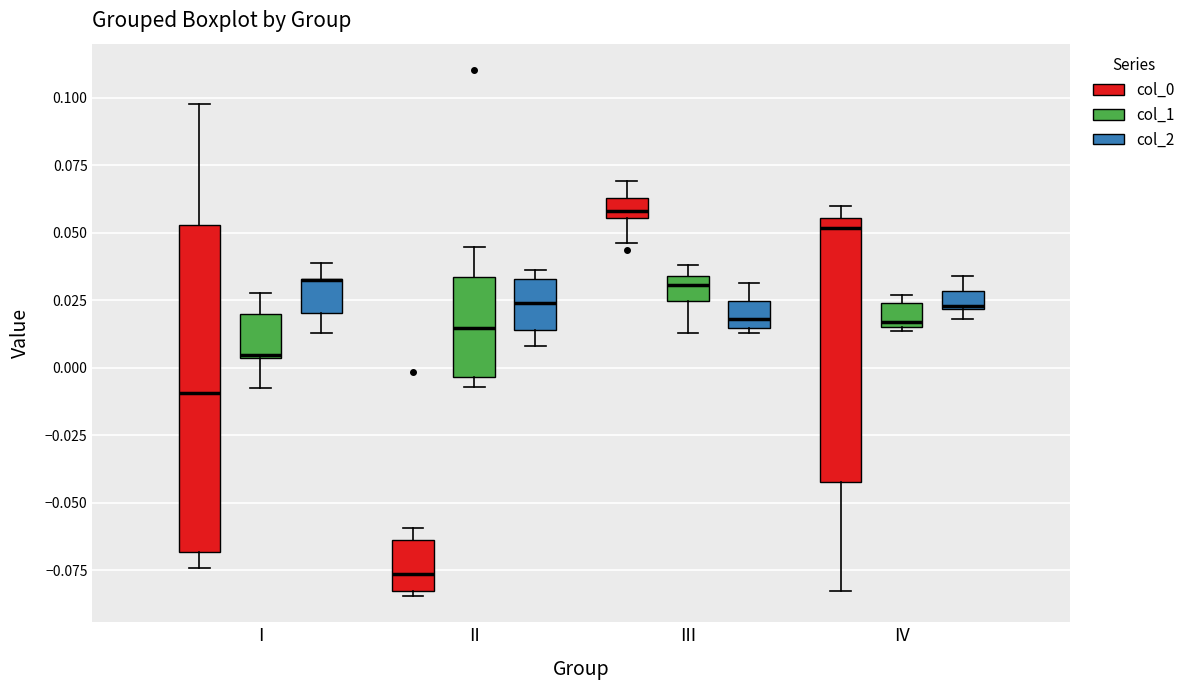

Where is the upper edge of the box for IV (col_2) on the y-axis? The values are not printed on the chart, so give them approximately, as read against the axis.

0.030